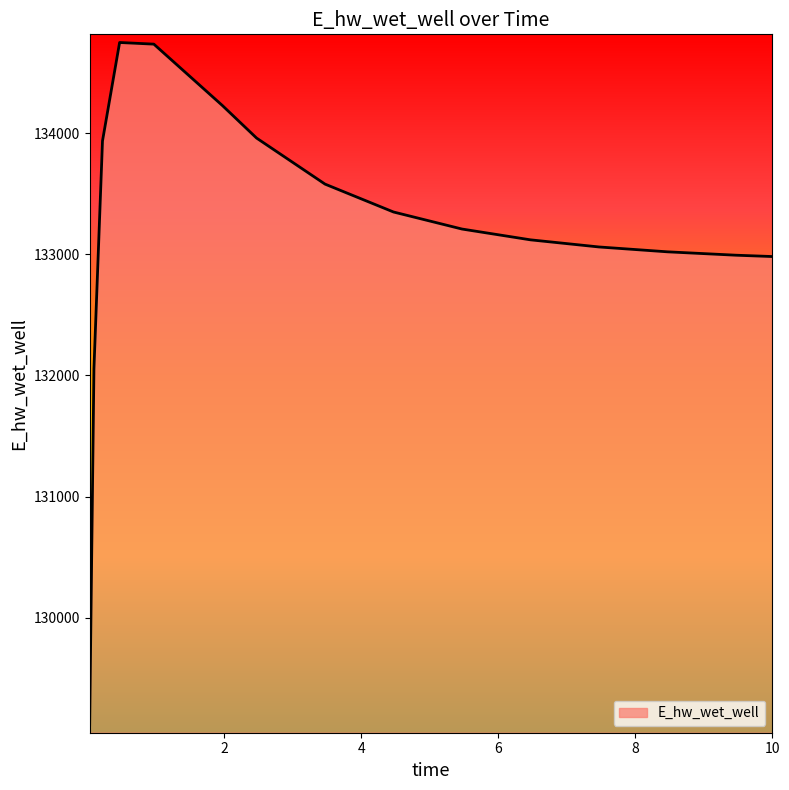

What is the greatest value displayed?

134748.2